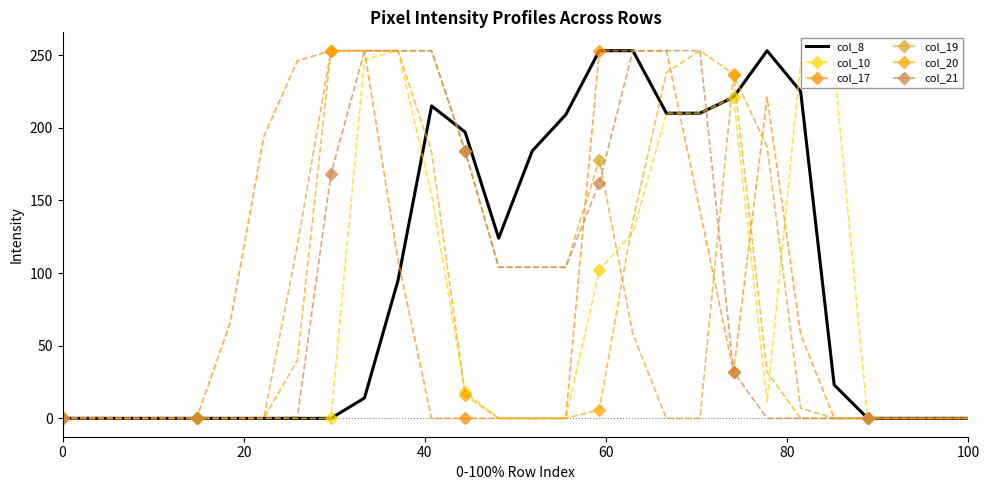

At how many categories does at least one series exceed 158?

17